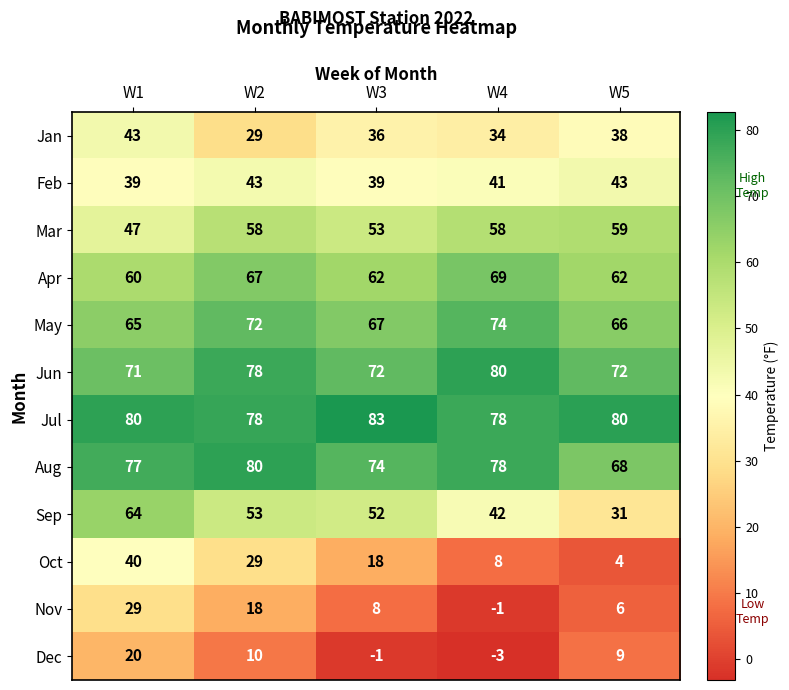

What is the smallest value displayed?

-3